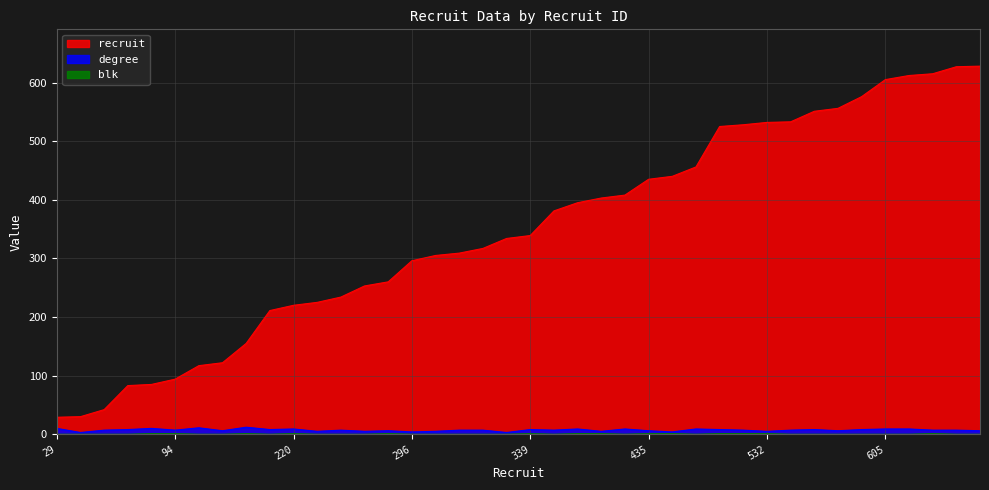

At which category is the sum across all series the highest?

627